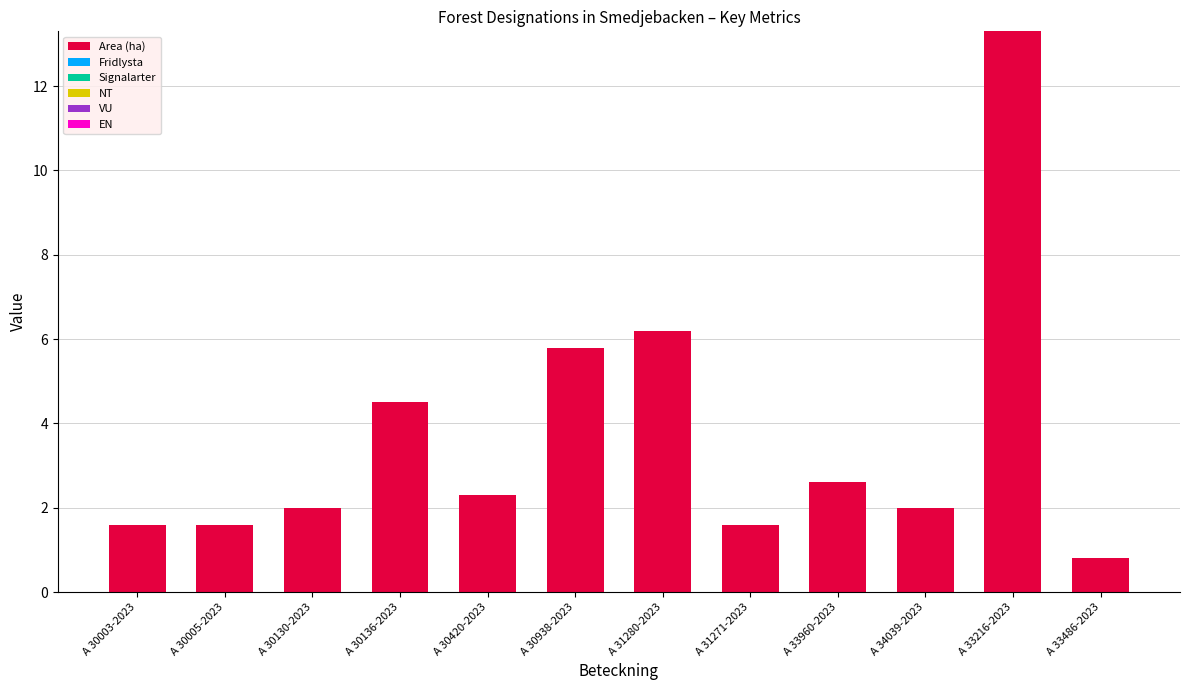

Reading left to right, extract all data points from this chart.

1.6	1.6	2.0	4.5	2.3	5.8	6.2	1.6	2.6	2.0	13.3	0.8